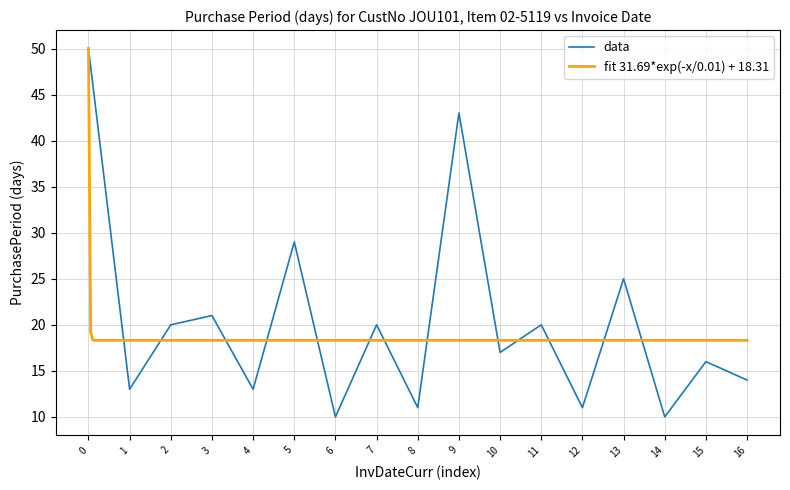

How many data points are above 17?

8